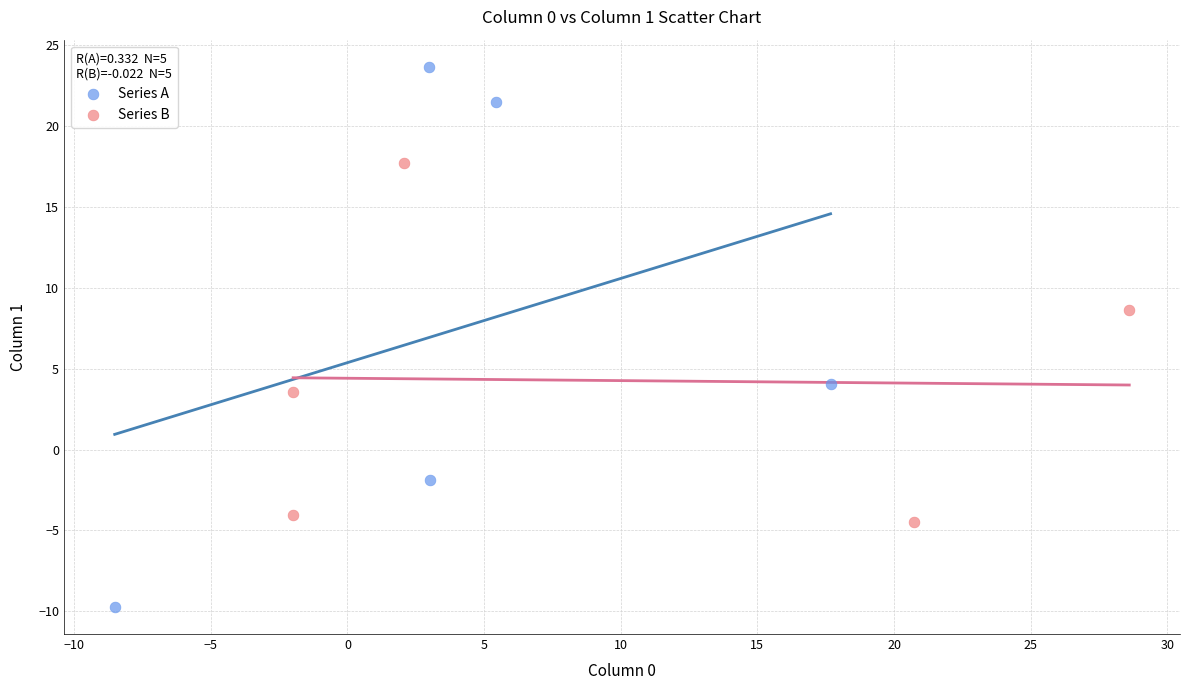

Which series has the widest spread of Y values?

Series A